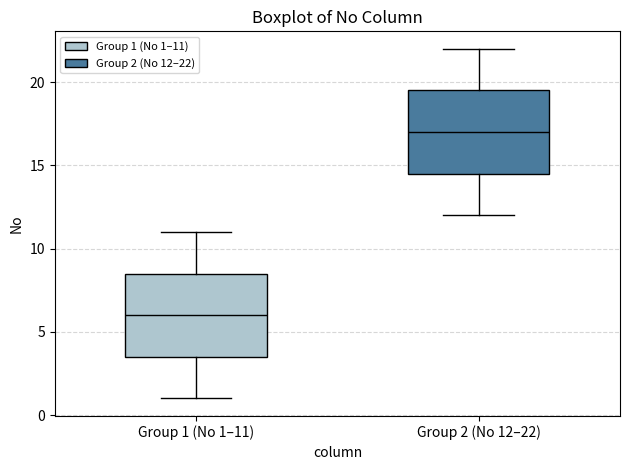

Reading left to right, transcribe this box plot: for each box, give where its median line is, the range the box spans, and where its two whiskers end, as read against the y-axis. The values are not printed on the chart, so give them approximately, as read against the axis.

Group 1 (No 1–11): median 6.0, box 3.5 to 8.5, whiskers 1.0 to 11.0
Group 2 (No 12–22): median 17.0, box 14.5 to 19.5, whiskers 12.0 to 22.0